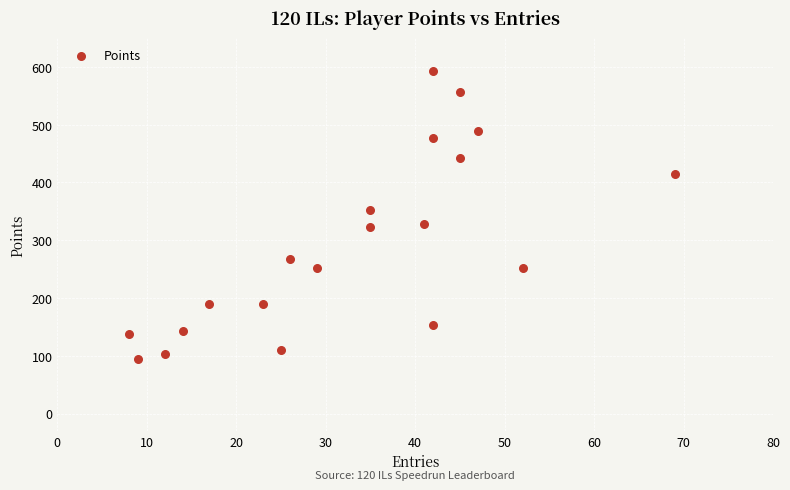

What is the range of Y values (max minus min)?

499